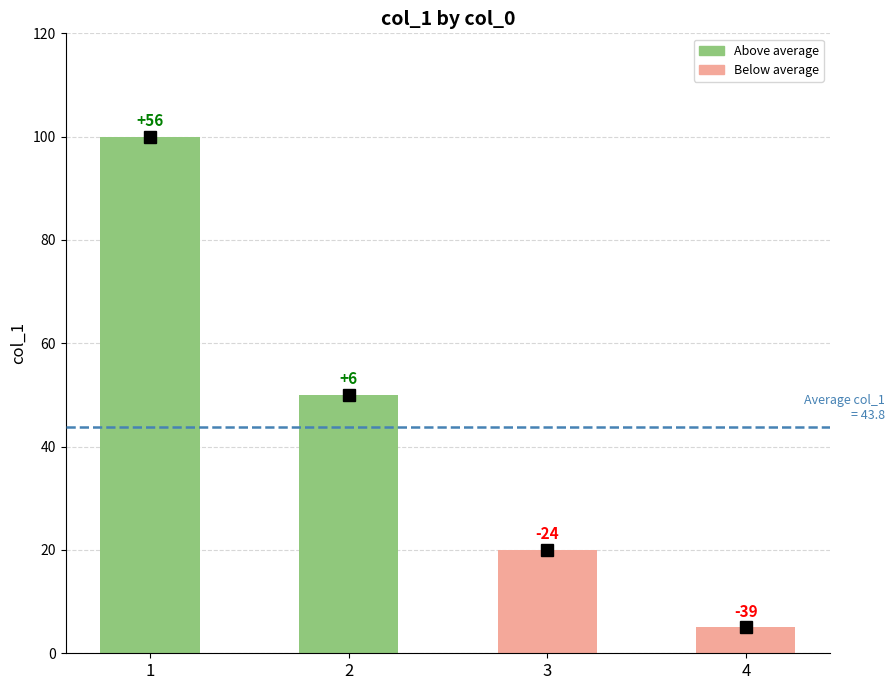

What is the difference between the values at 1 and 2?

50